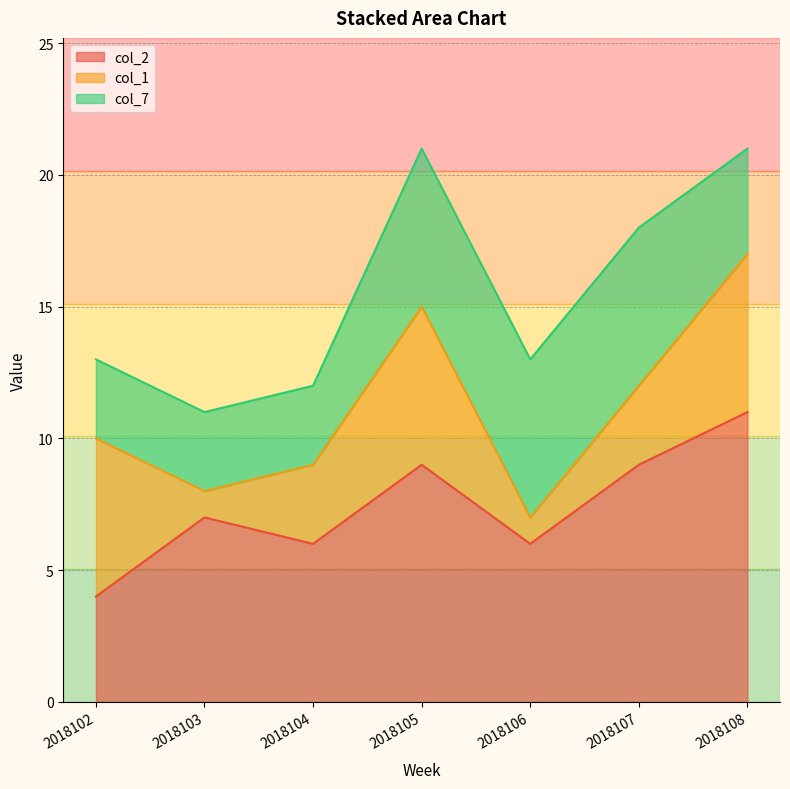

The col_2 series shows 9 at 2018107. True or false?

True